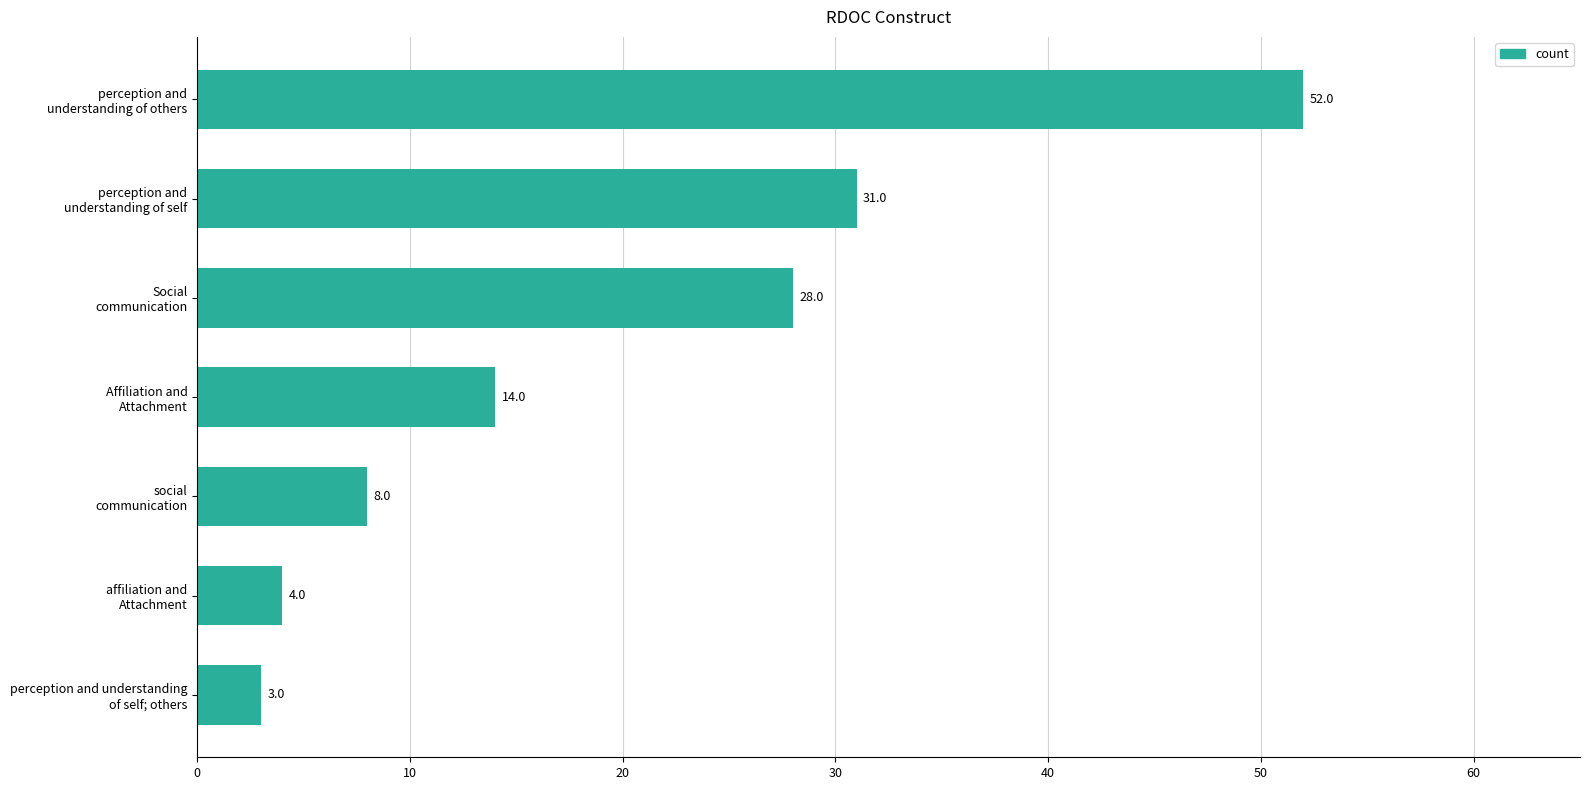

Does the chart contain stacked bars?

No